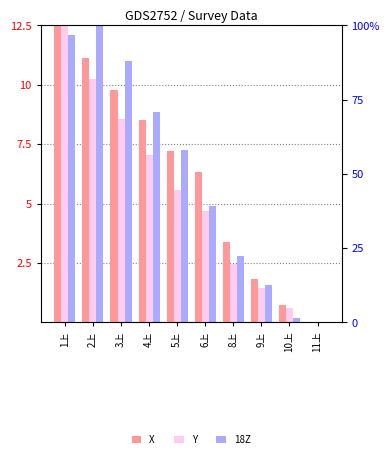

What is the label of the 9th bar from the left?

10上